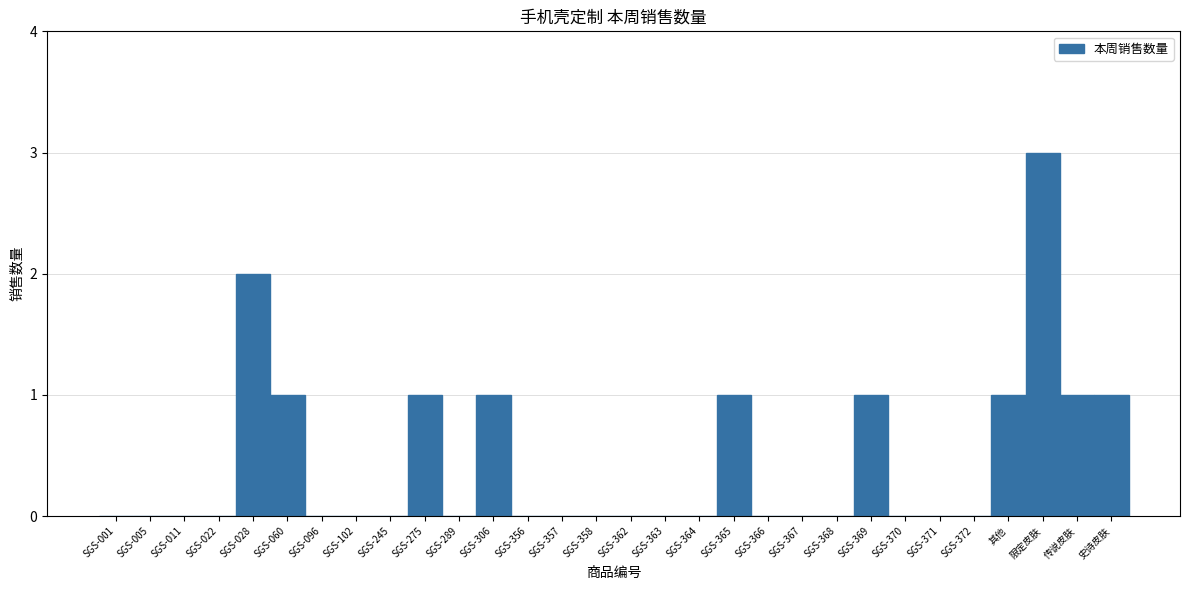

Reading left to right, list all the values displayed in this chart.

SGS-001=0	SGS-005=0	SGS-011=0	SGS-022=0	SGS-028=2	SGS-060=1	SGS-096=0	SGS-102=0	SGS-245=0	SGS-275=1	SGS-289=0	SGS-306=1	SGS-356=0	SGS-357=0	SGS-358=0	SGS-362=0	SGS-363=0	SGS-364=0	SGS-365=1	SGS-366=0	SGS-367=0	SGS-368=0	SGS-369=1	SGS-370=0	SGS-371=0	SGS-372=0	其他=1	限定皮肤=3	传说皮肤=1	史诗皮肤=1